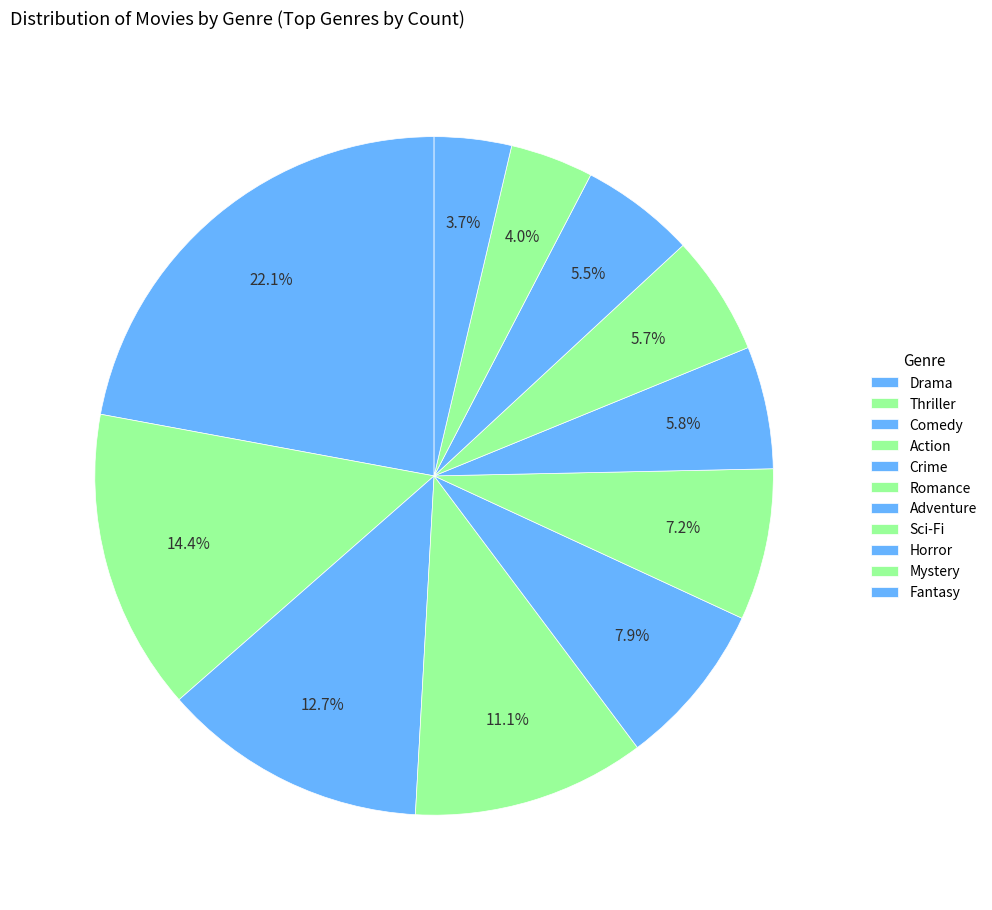

What percentage is NOT represented by Crime?

92.1%